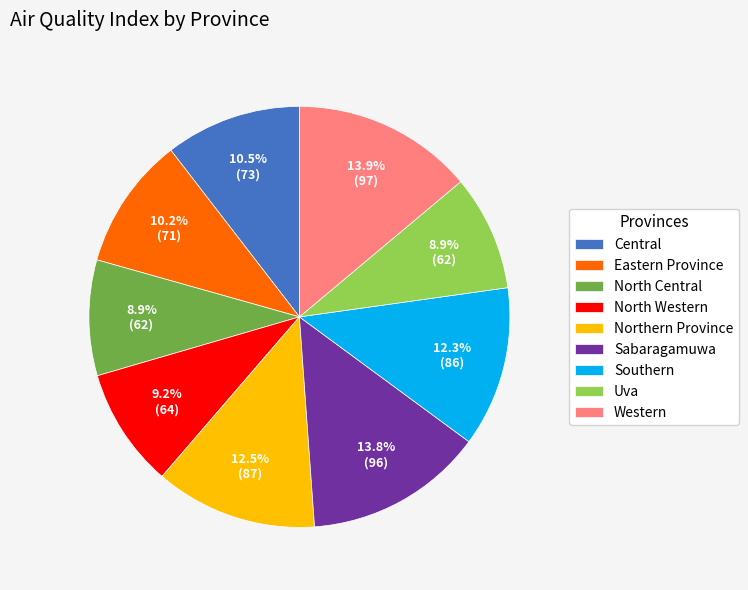

How many slices are in this pie chart?

9